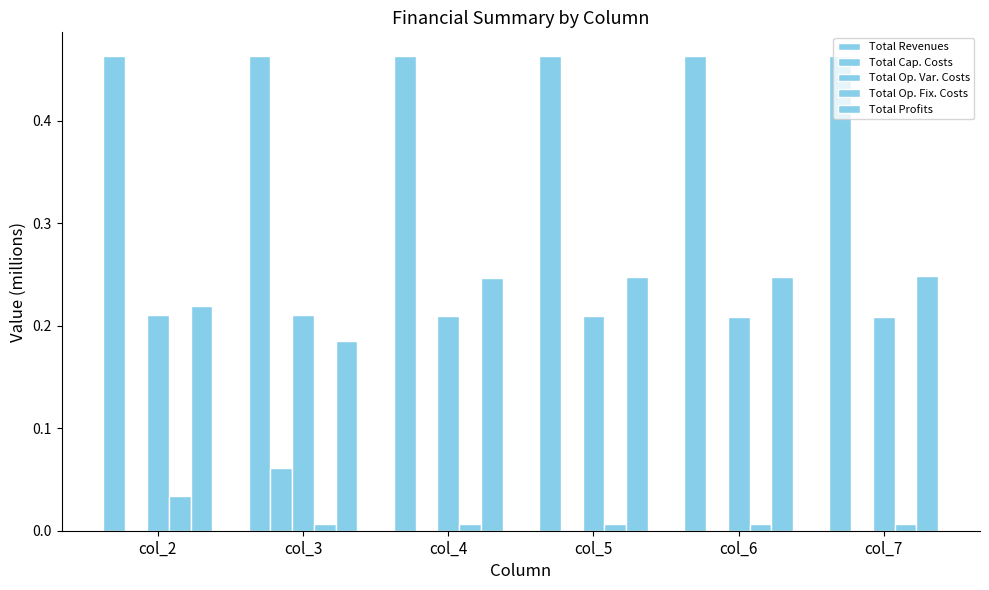

What is the total value across all series at col_6?

0.9